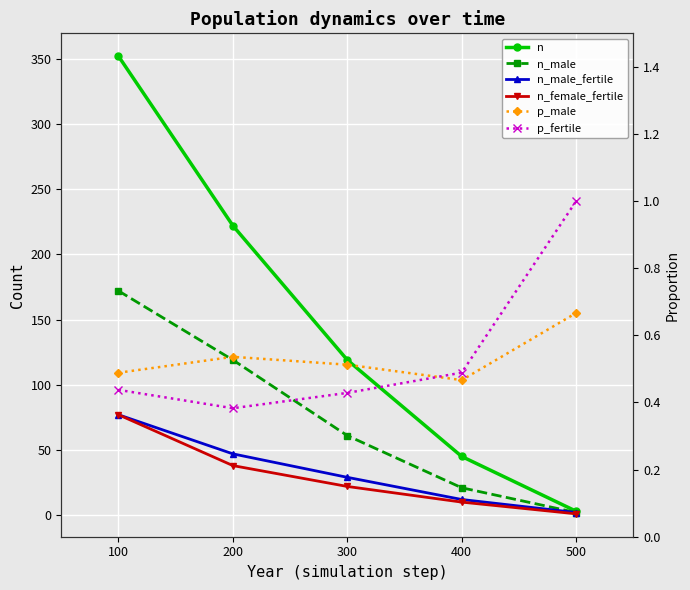

How many series are shown in this chart?

6